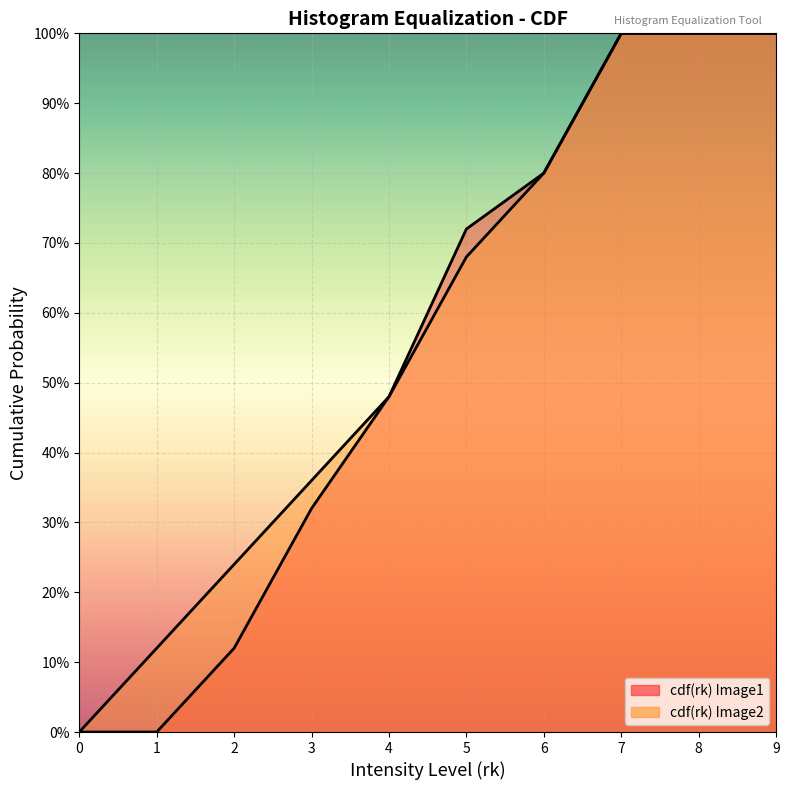

The cdf(rk) Image1 series shows 1.0 at 9. True or false?

True